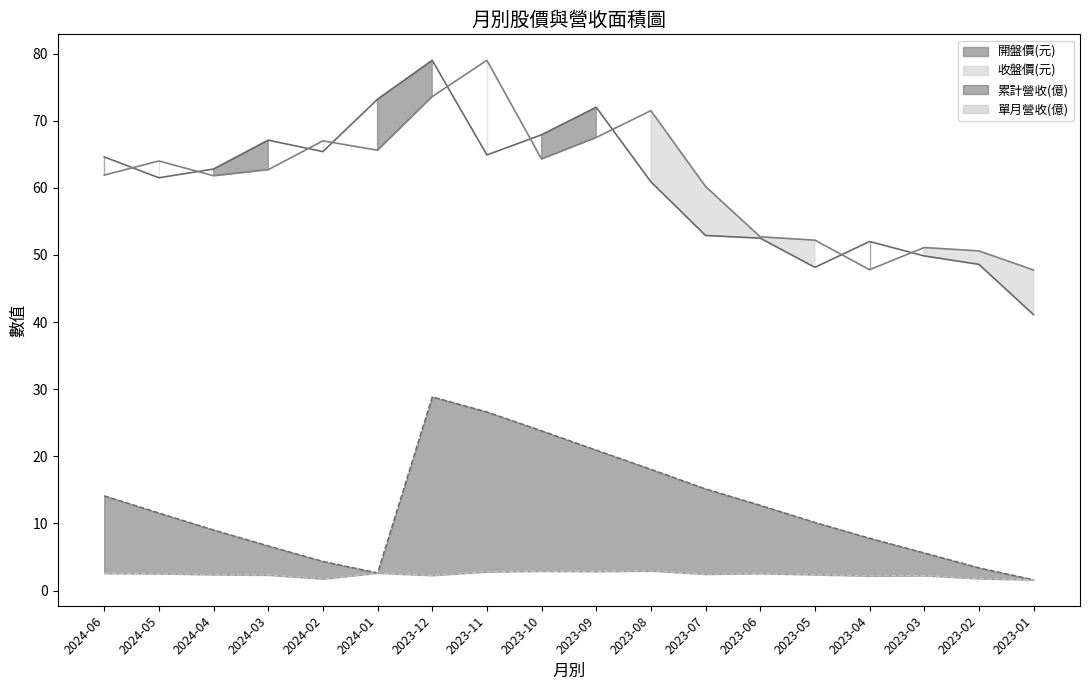

How many interior local peaks does the 單月營收(億) series have?

5